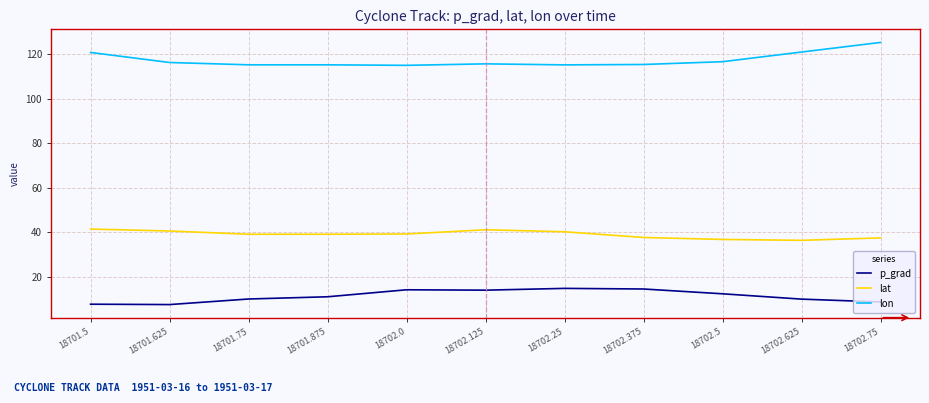

True or false: lat and p_grad cross at least once.

False